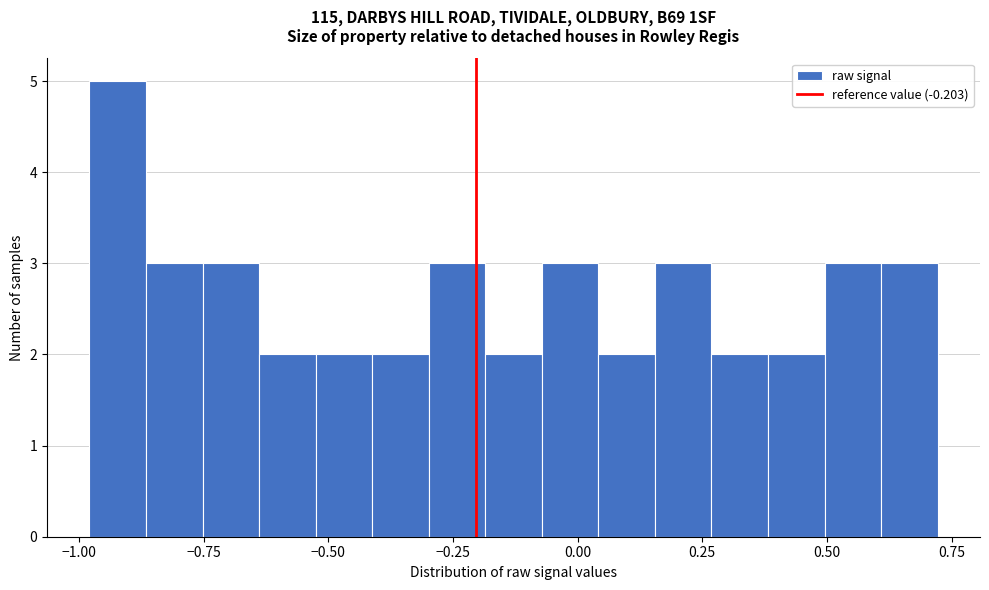

Read against the x-axis, roughly where is the centre of the tallest bar?

-0.90